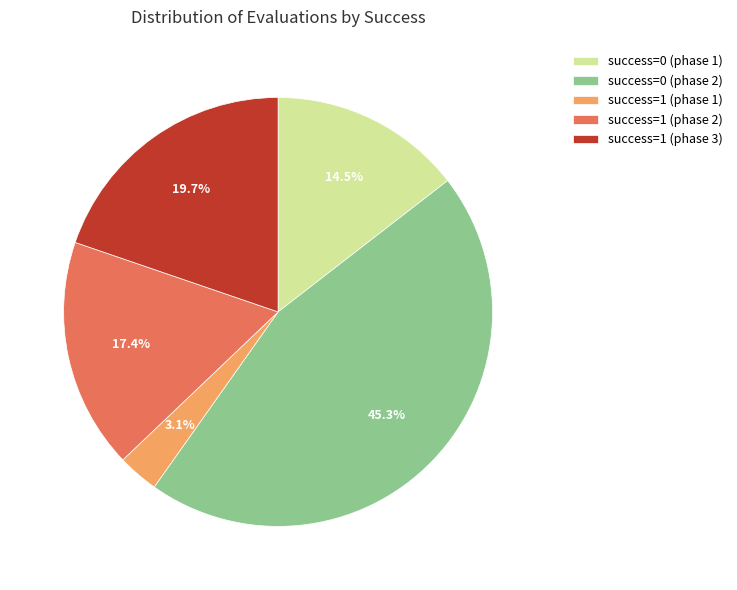

Combined, what portion of the pie is success=1 (phase 2) and success=1 (phase 1)?

20.5%